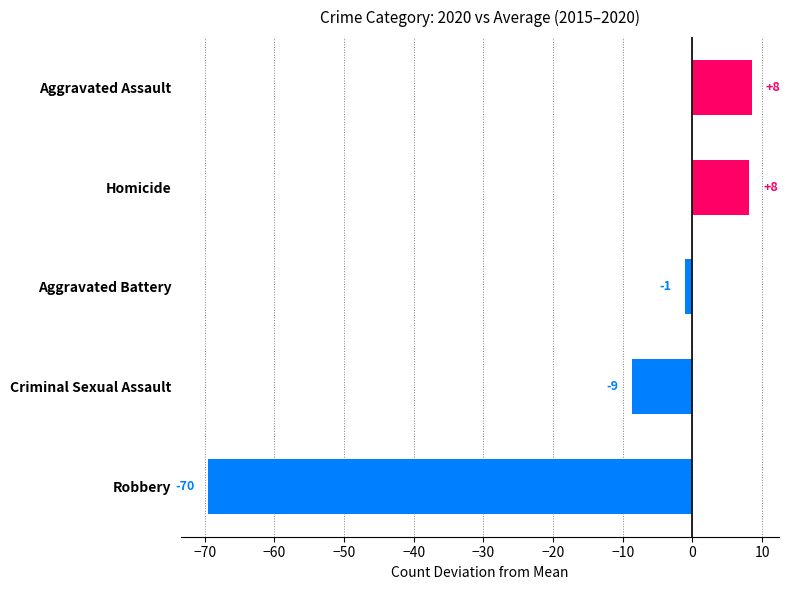

How many bars are there in total?

5